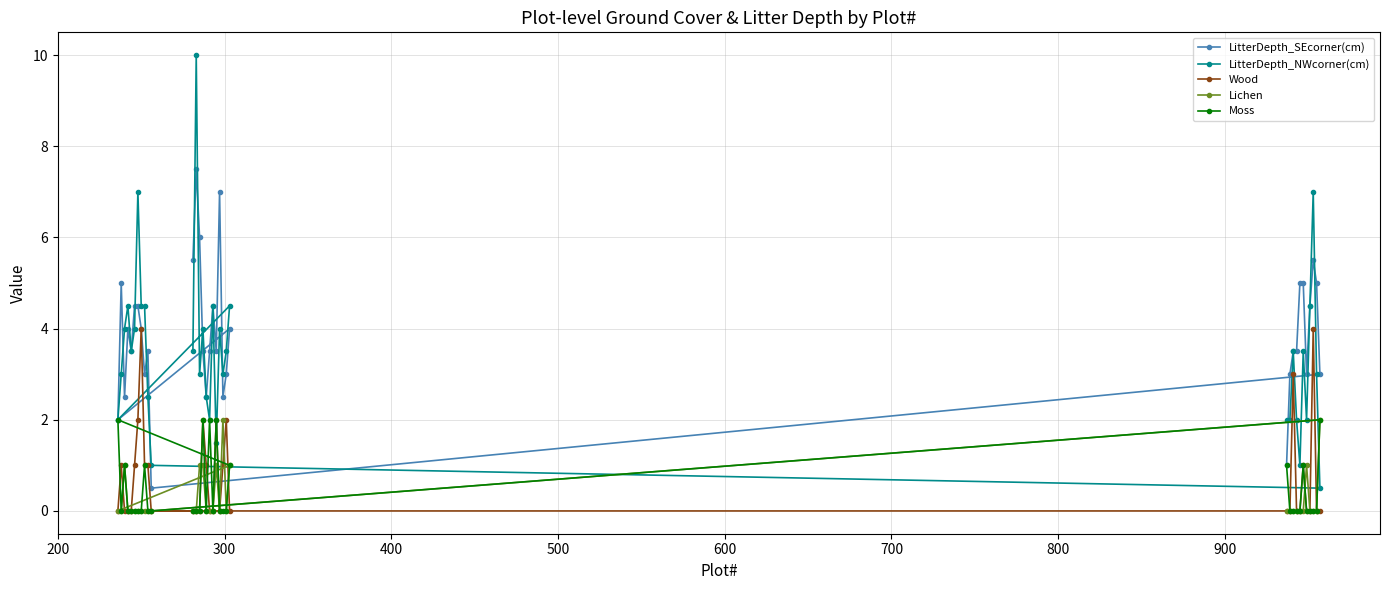

Which series has the widest spread of values?

LitterDepth_NWcorner(cm)